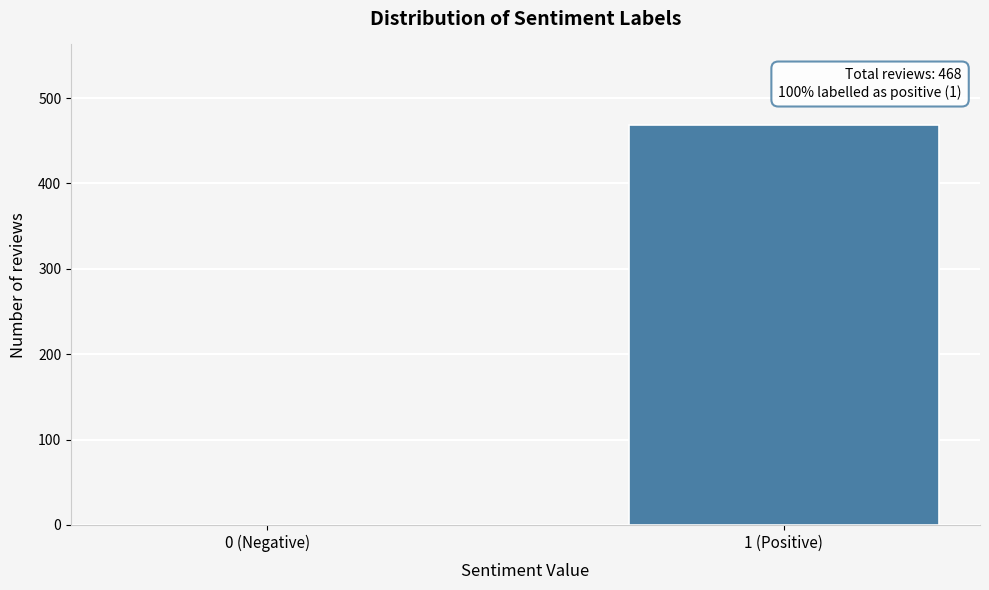

Reading right to left, extract all data points from this chart.

1 (Positive)=469	0 (Negative)=0